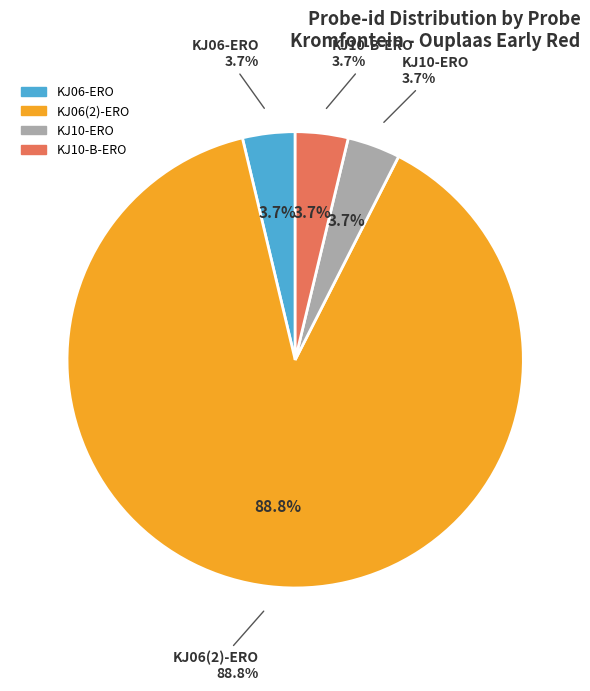

How many slices are in this pie chart?

4